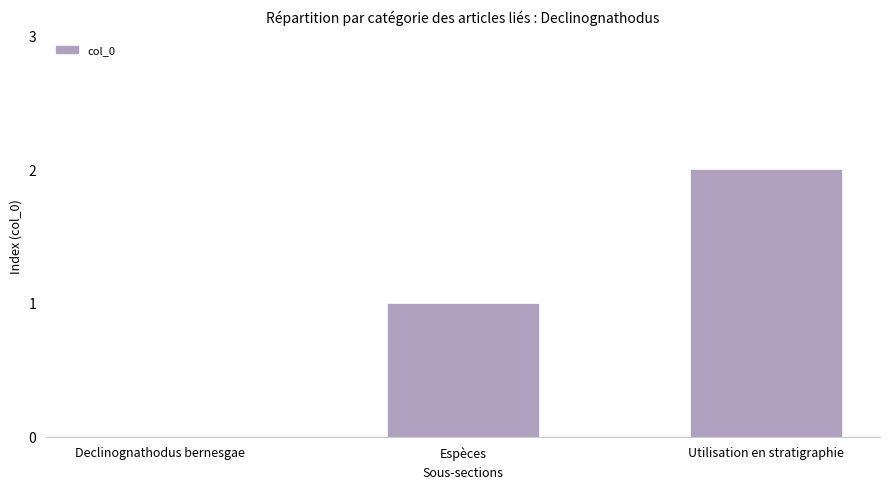

What is the change in value from Declinognathodus bernesgae to Utilisation en stratigraphie?

+2